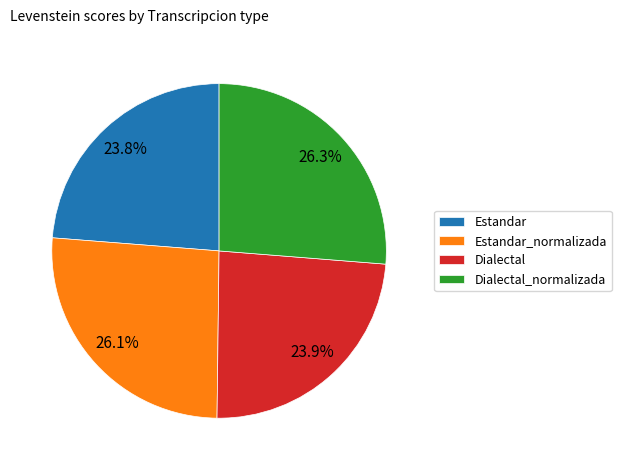

To the nearest percent, what is the average slice percentage?

25%